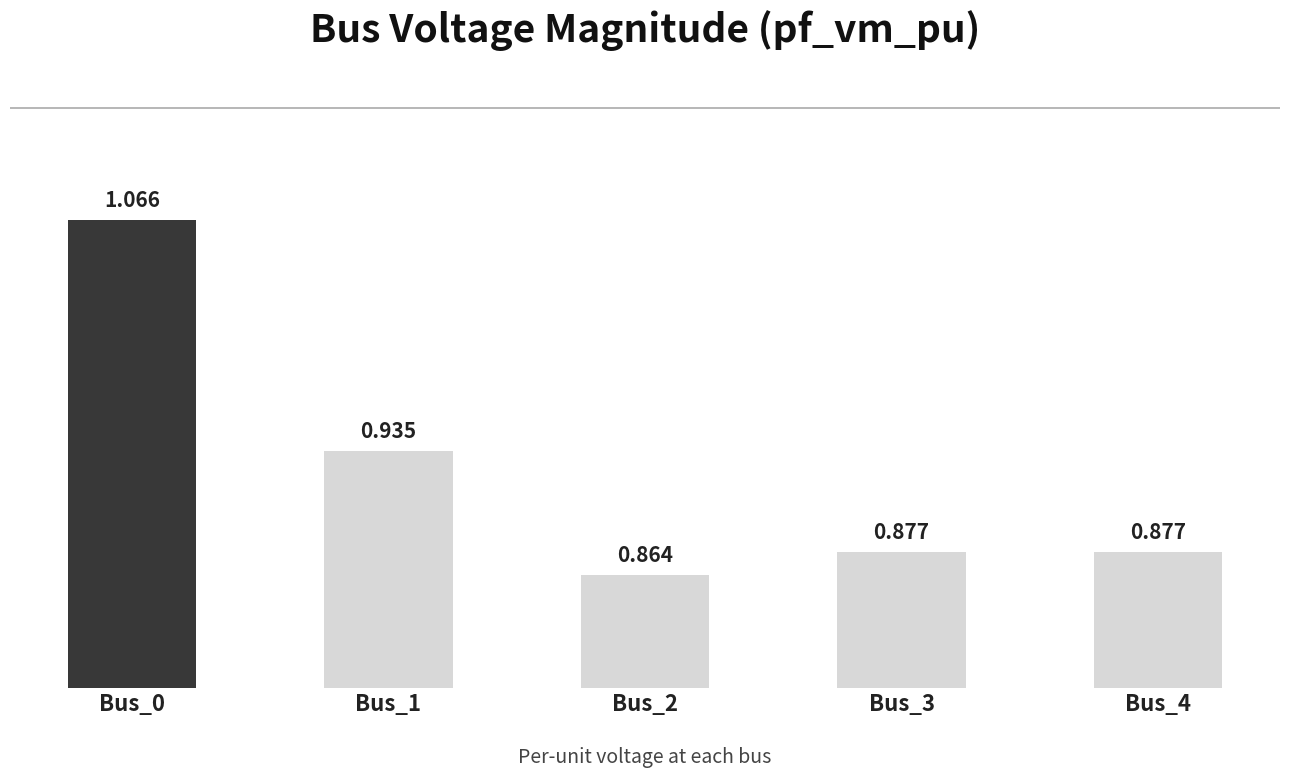

Reading left to right, extract all data points from this chart.

Bus_0=1.1	Bus_1=0.9	Bus_2=0.9	Bus_3=0.9	Bus_4=0.9